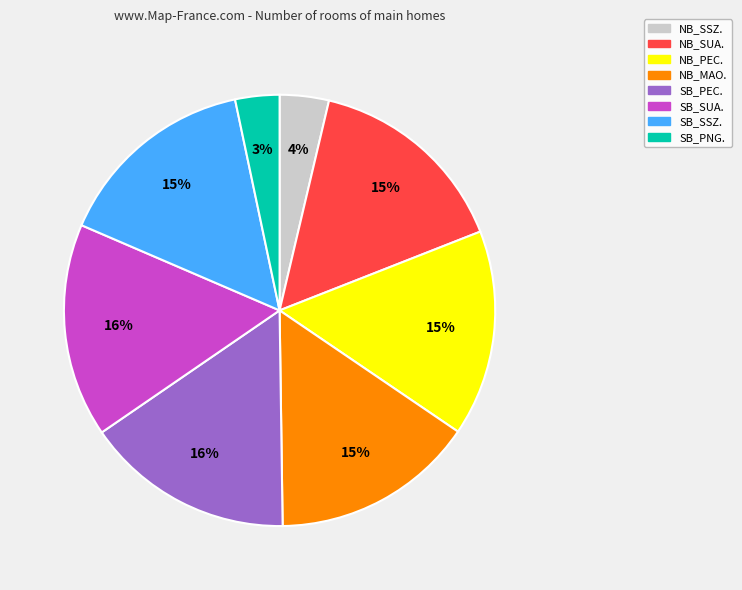

What is the ratio of the value at NB_SUA. to the value at SB_SSZ.?

1.0